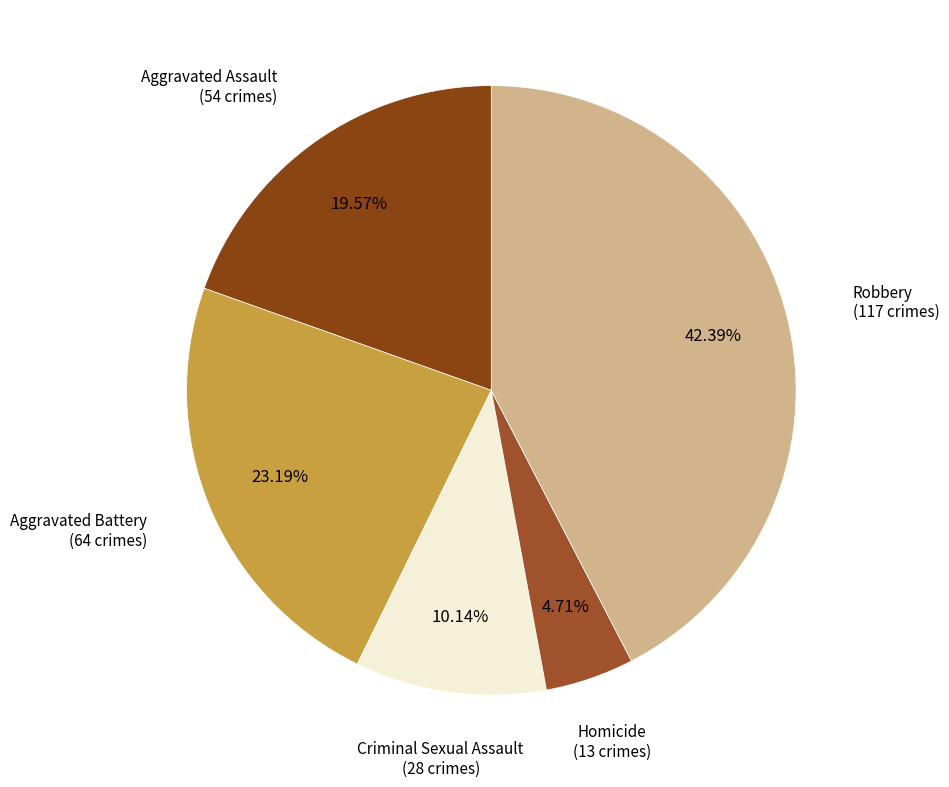

Rank the categories by value from lowest to highest.

Homicide, Criminal Sexual Assault, Aggravated Assault, Aggravated Battery, Robbery